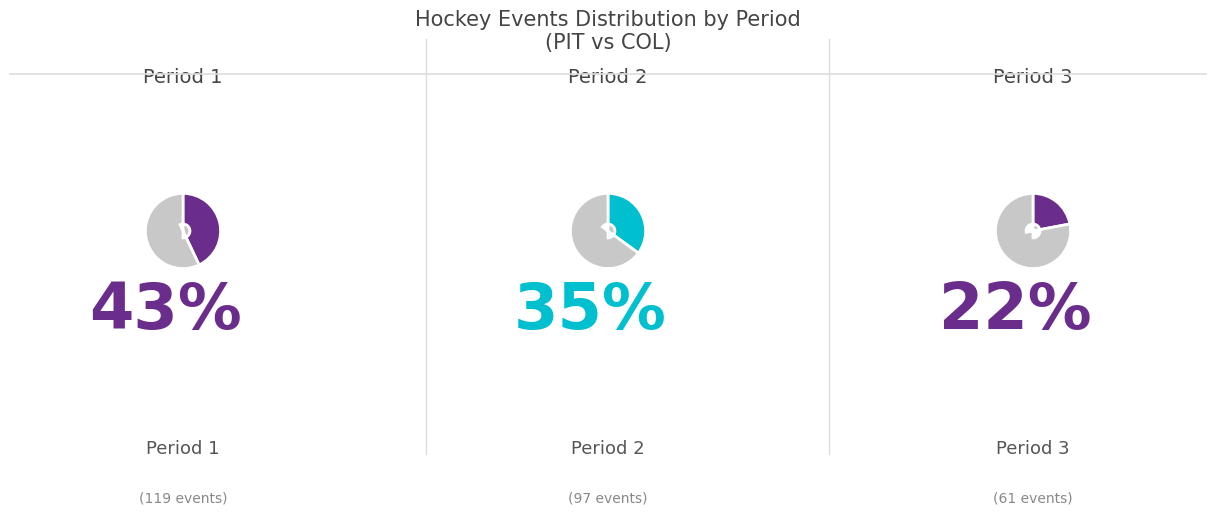

Approximately how many times larger is the value at Period 2 compared to Period 3?

1.6